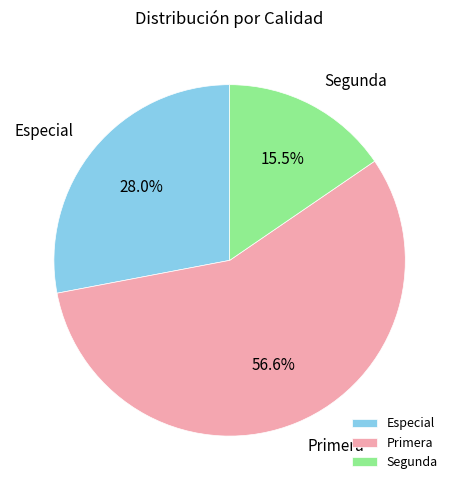

Is it true that Segunda is 1% of the pie?

False